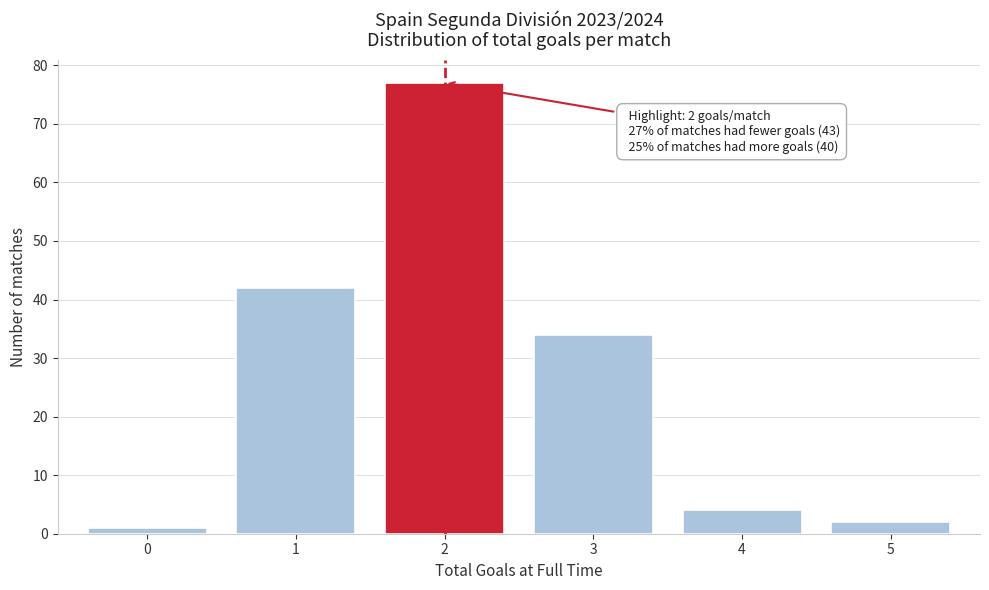

Reading right to left, transcribe all the data shown in this chart.

2	4	34	77	42	1